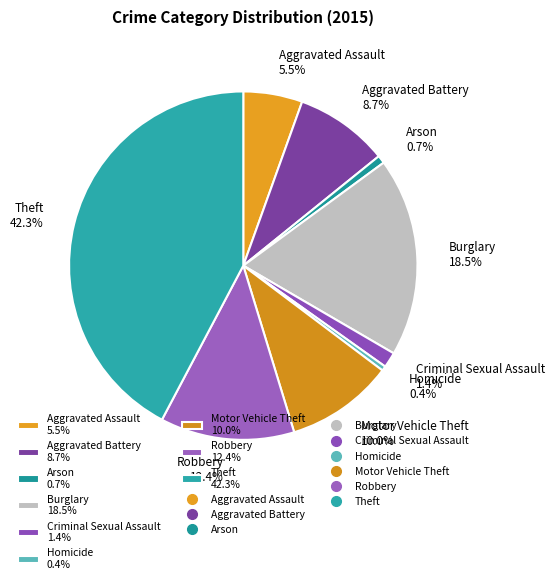

Is there a majority slice in this chart?

No